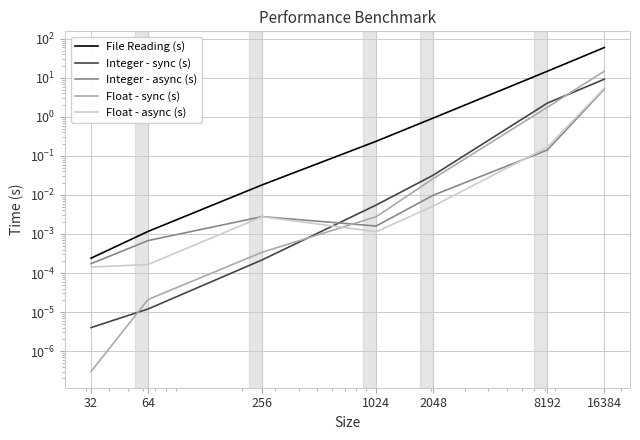

True or false: Integer - sync (s) has more than 0 points higher than both neighbors.

False